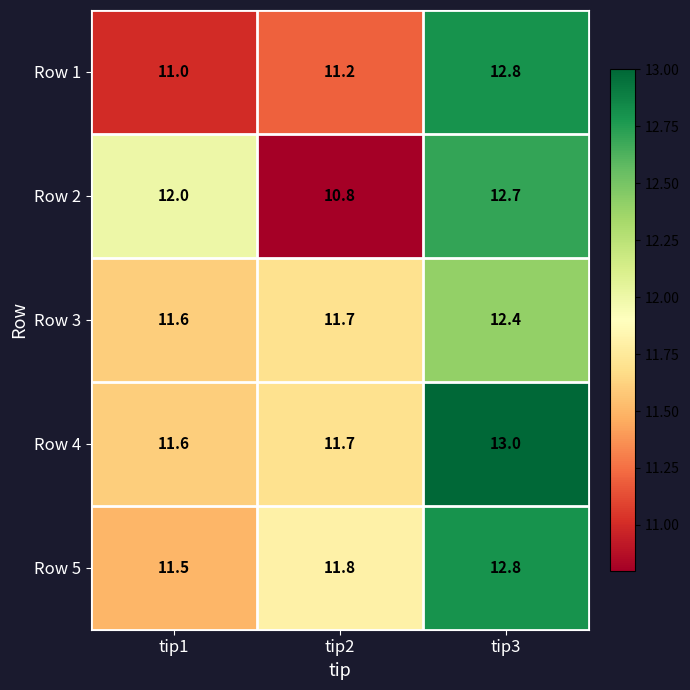

Is it true that Row 5 equals 11.5 at tip1?

True